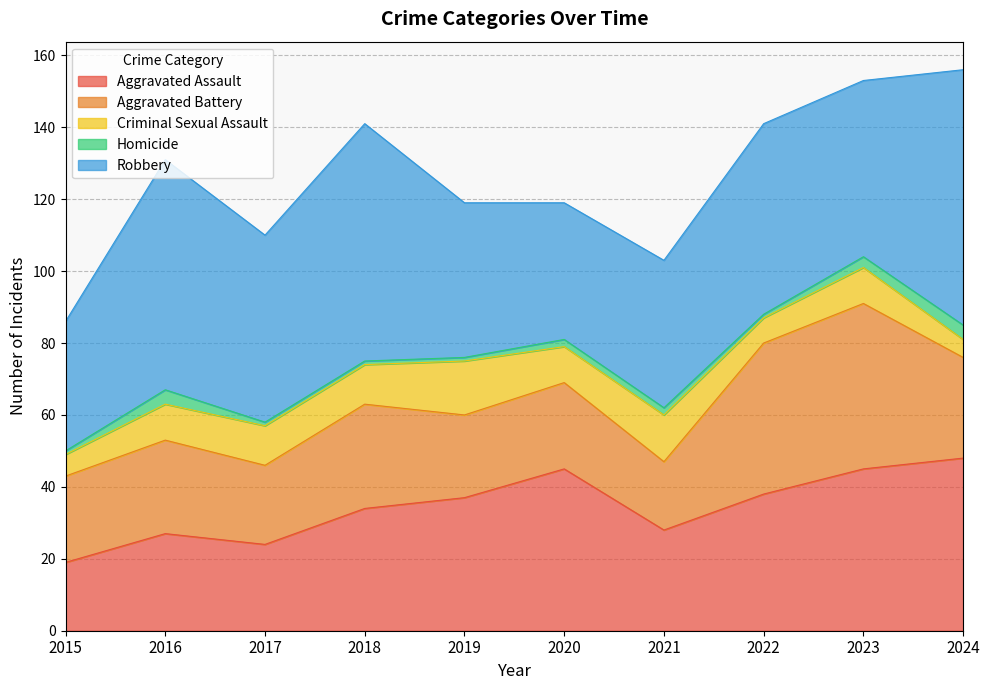

Rank the series at 2015 from highest to lowest value.

Robbery, Aggravated Battery, Aggravated Assault, Criminal Sexual Assault, Homicide